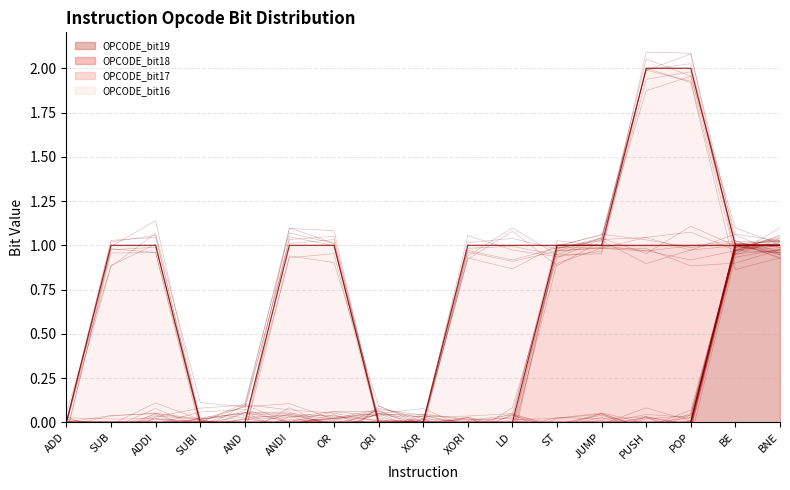

What is the difference between the OPCODE_bit16_line values at LD and POP?

1